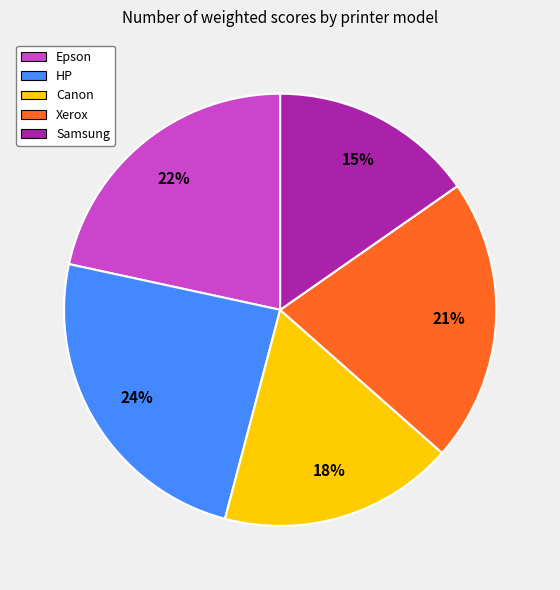

Is the sum of Xerox and Epson greater than half?

No